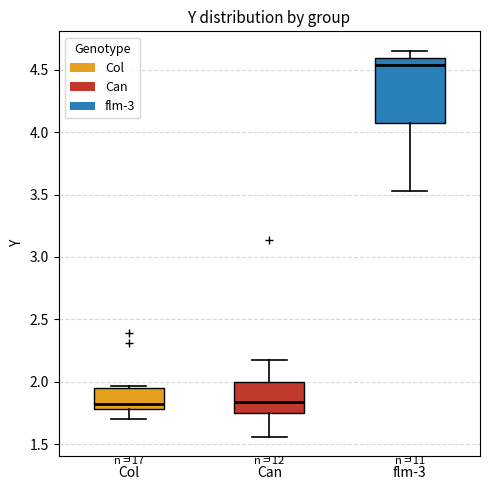

Comparing the boxes themselves (not the whiskers), which one is the tallest?

flm-3